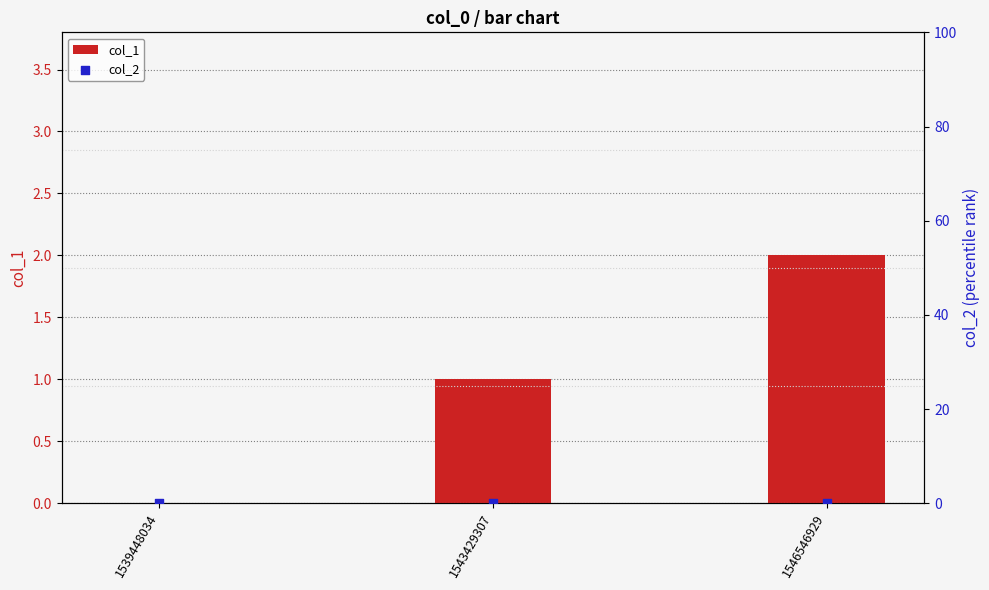

Which series contains the lowest Y value?

col_1